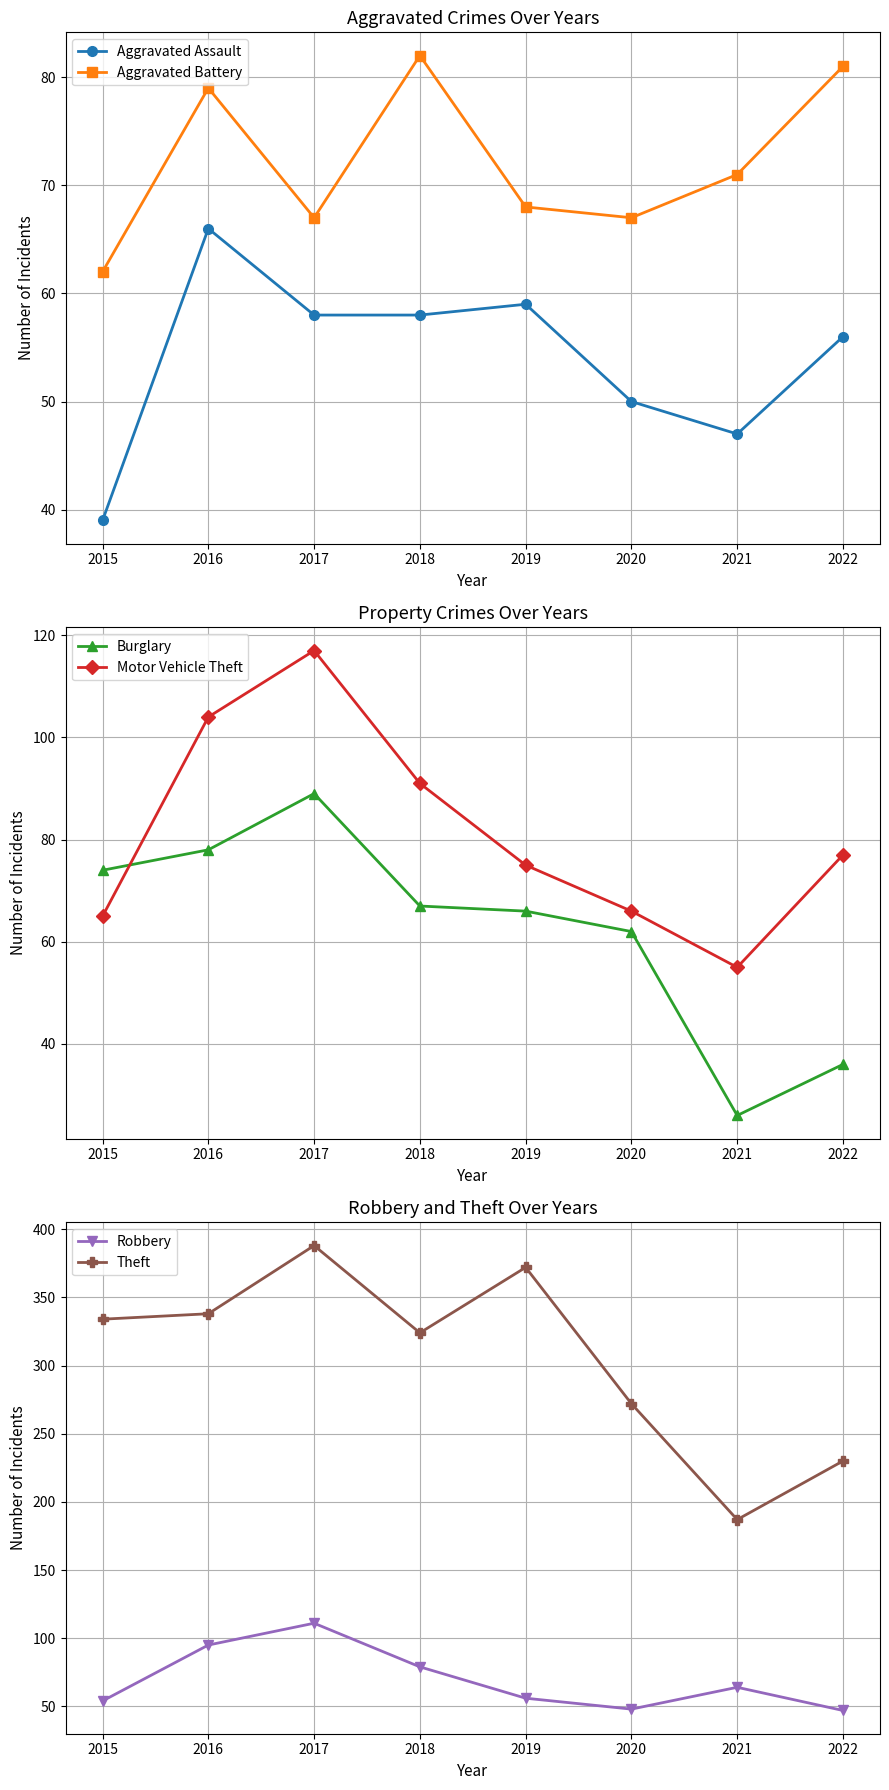

How many lines are shown in the chart?

6